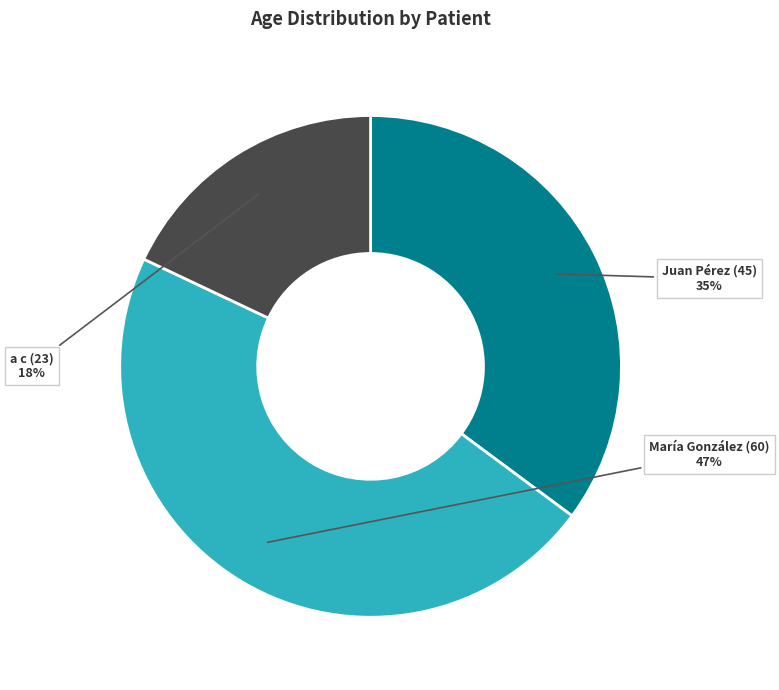

Is there any slice that represents more than half of the pie?

No